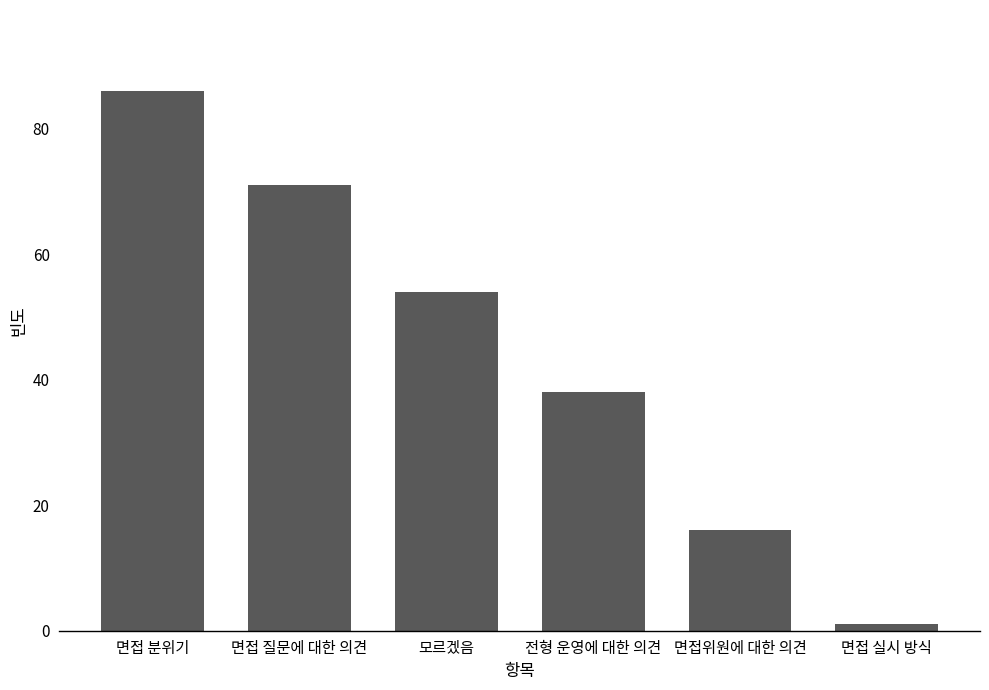

What is the difference between the maximum and minimum values?

85